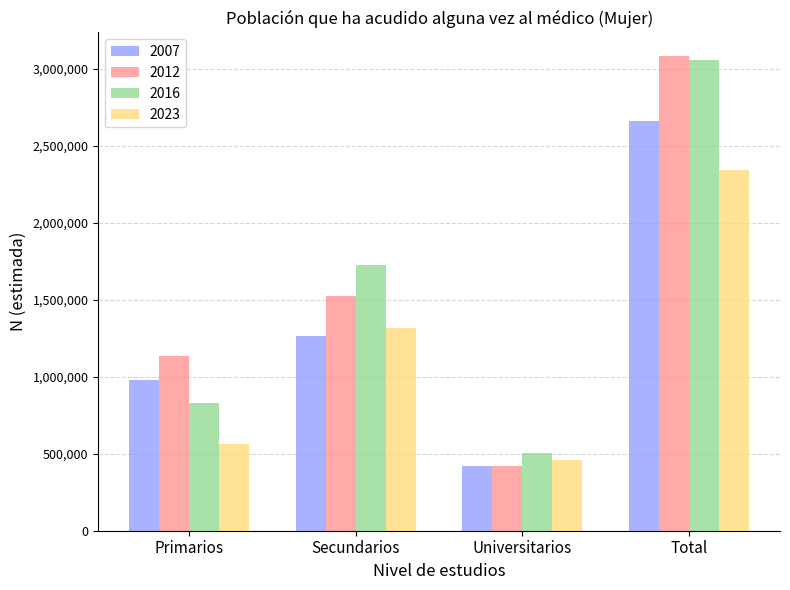

True or false: 2023 has a value of 2339159 at Total.

True